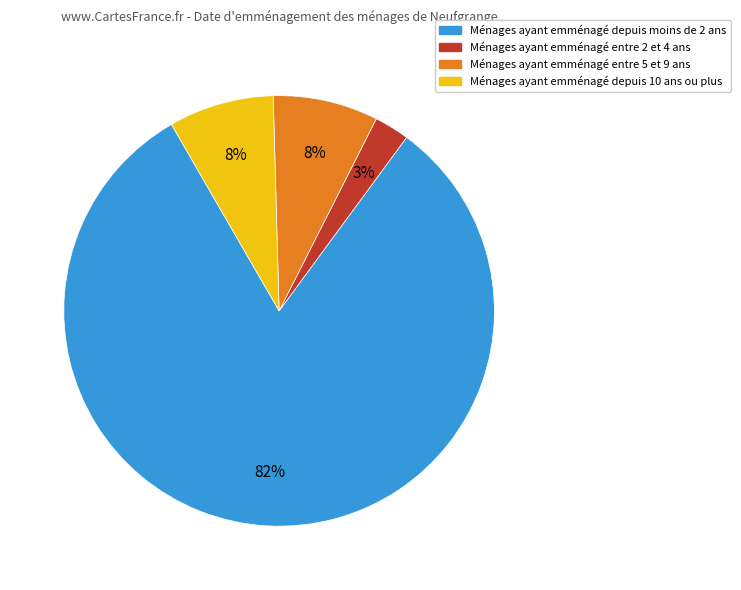

Is there a majority slice in this chart?

Yes